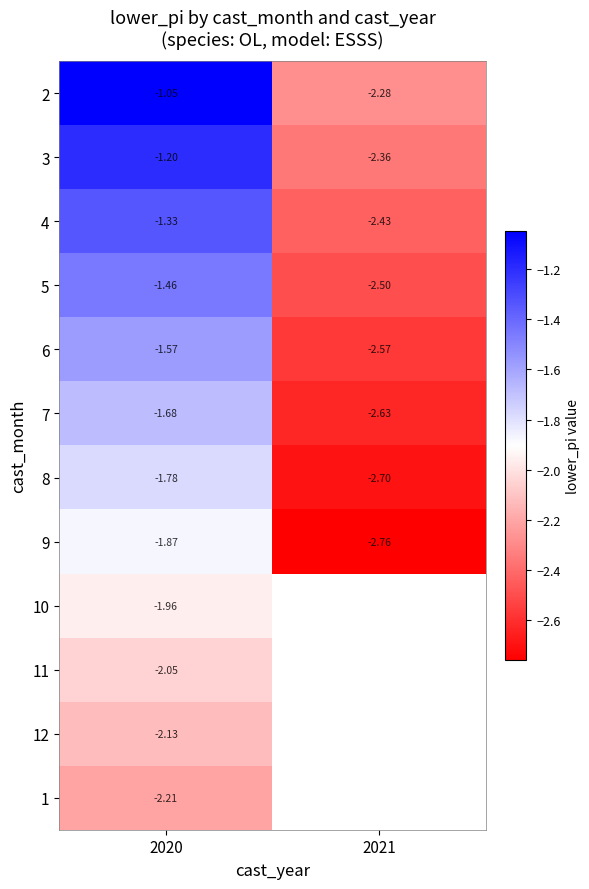

Is the value of 4 at 2020 greater than the value of 12 at 2020?

Yes